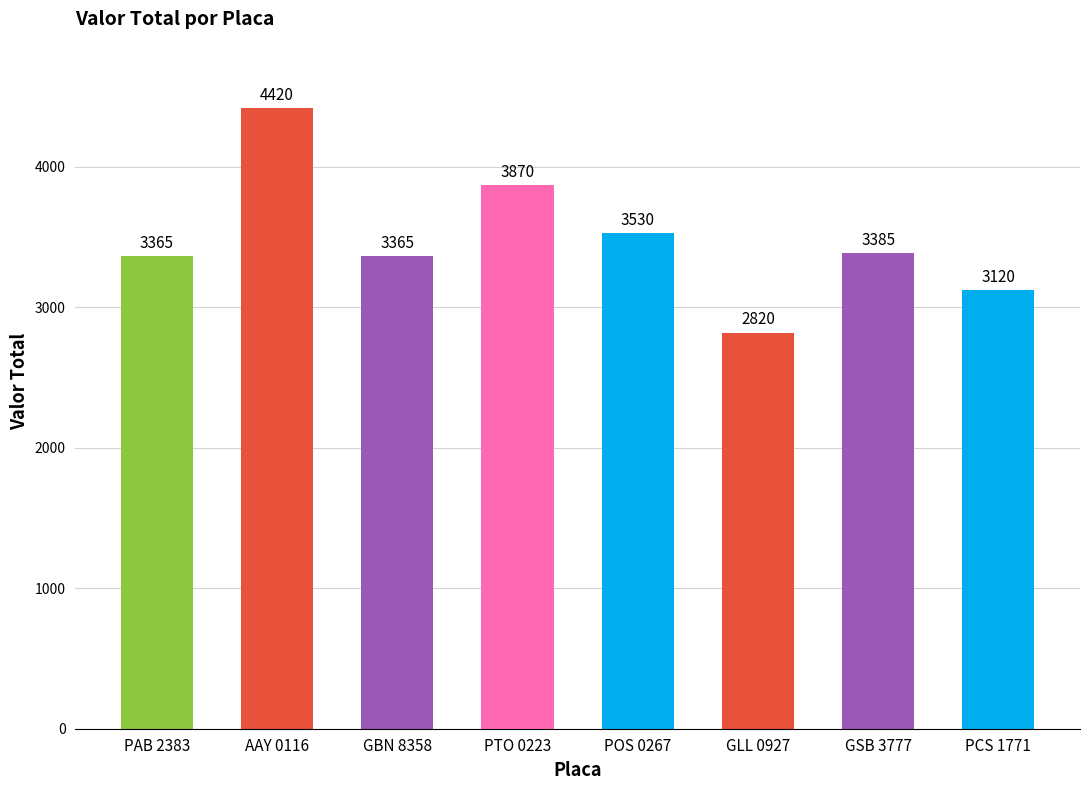

Reading right to left, transcribe all the data shown in this chart.

3120	3385	2820	3530	3870	3365	4420	3365